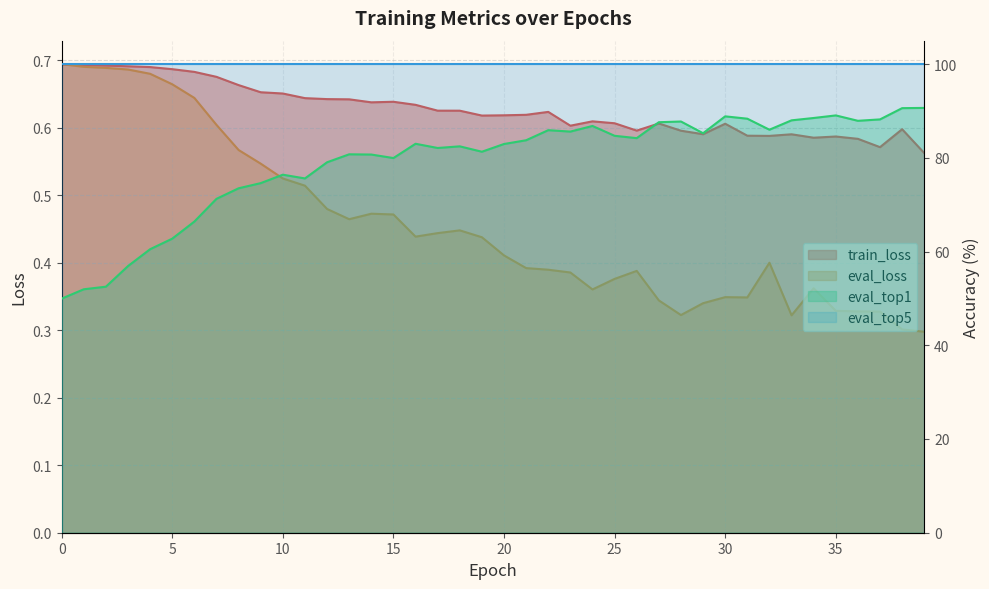

At which category does eval_top1 reach its first local valley?

11